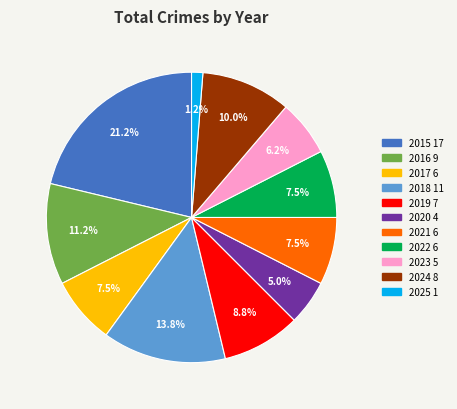

True or false: 2022 accounts for 1% of the total.

False